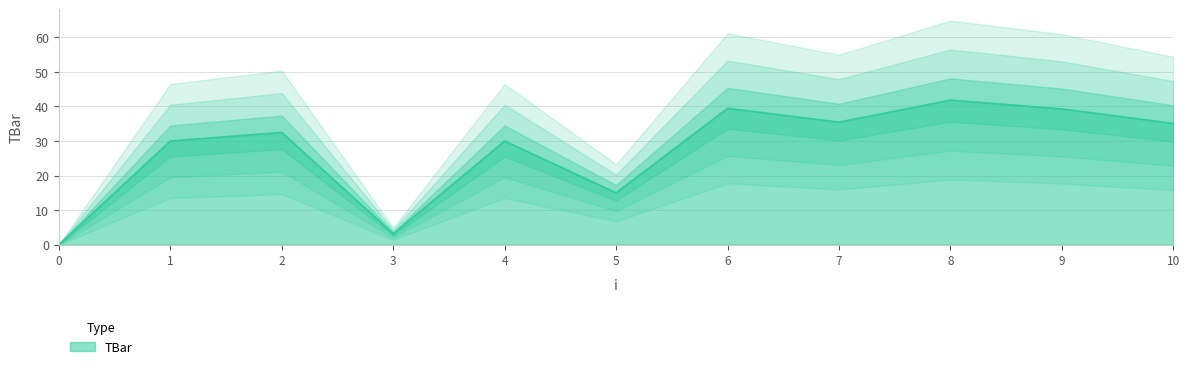

True or false: the data shows 3.2 at 3.

True